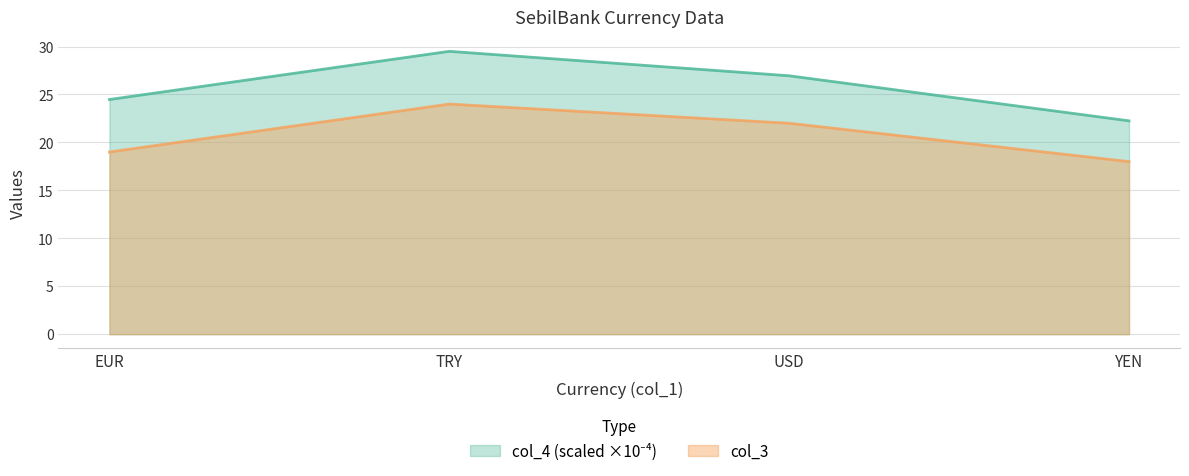

True or false: col_3 and col_4 cross at least once.

False